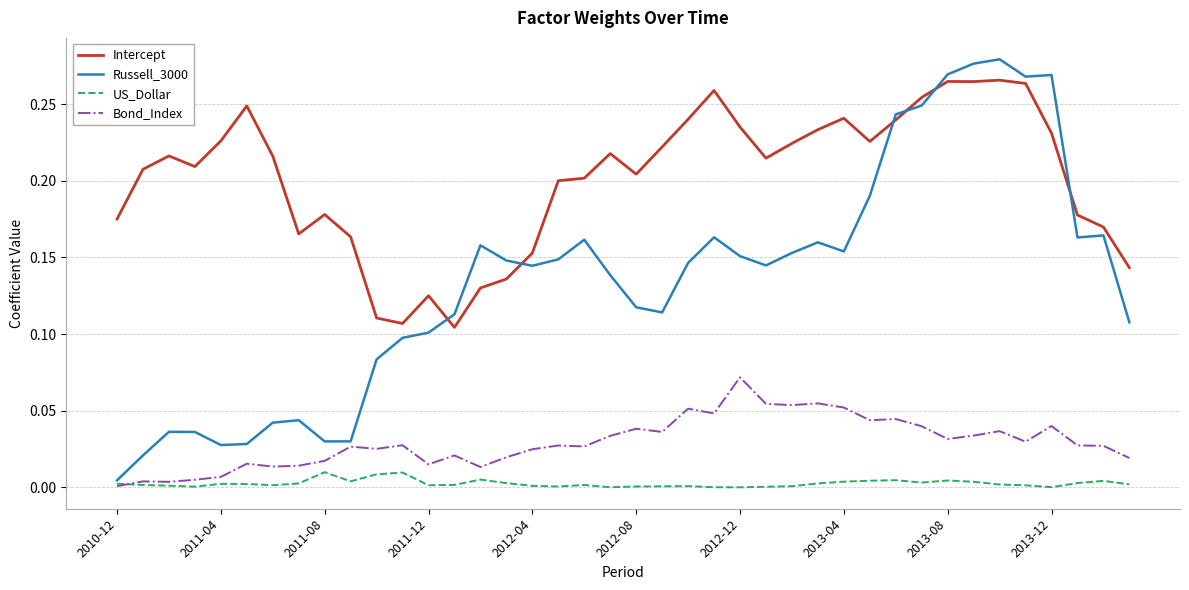

Which series has the largest total across all categories?

Intercept